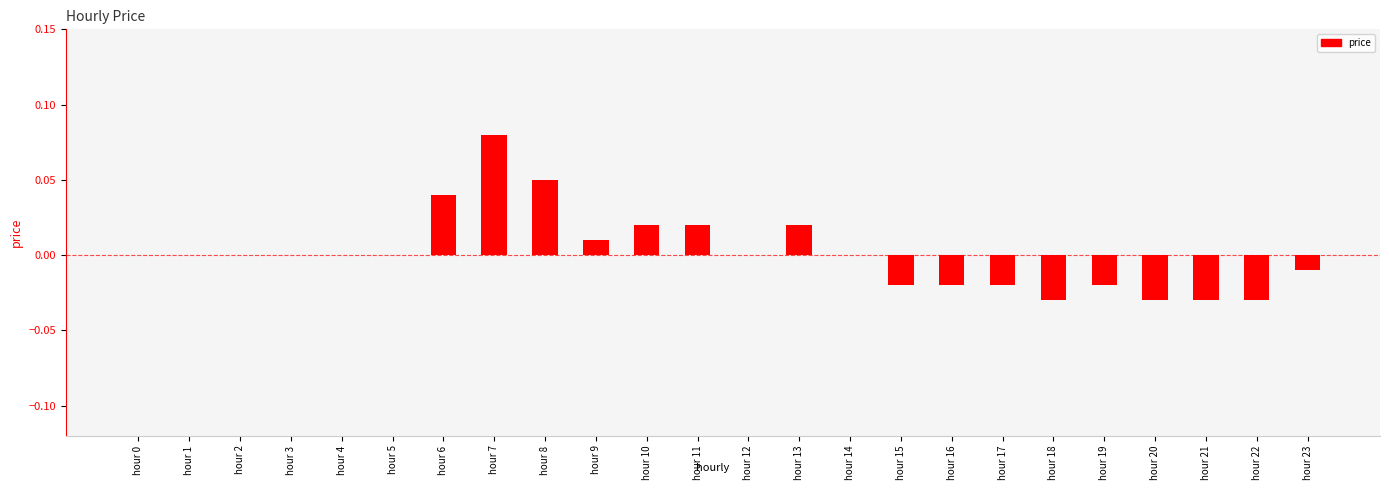

At which category does the chart reach its peak across all series?

hour 7